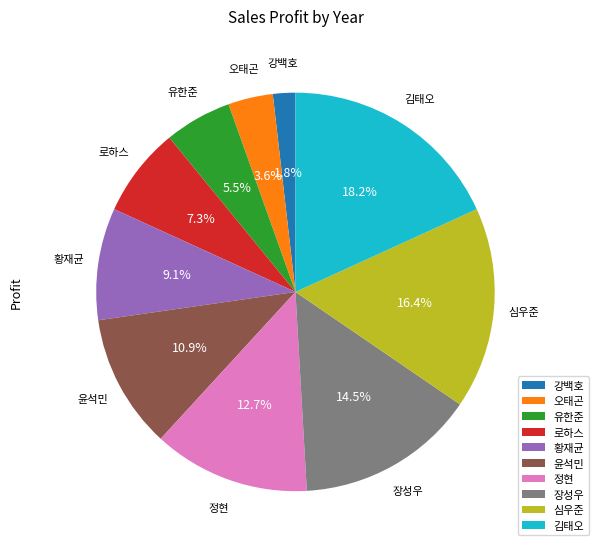

True or false: 정현 accounts for 13% of the total.

True